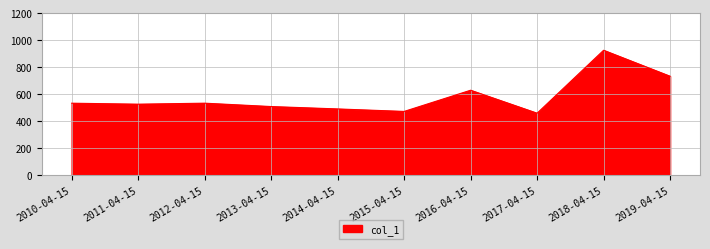

At which label does the data first exceed 535?

2010-04-15